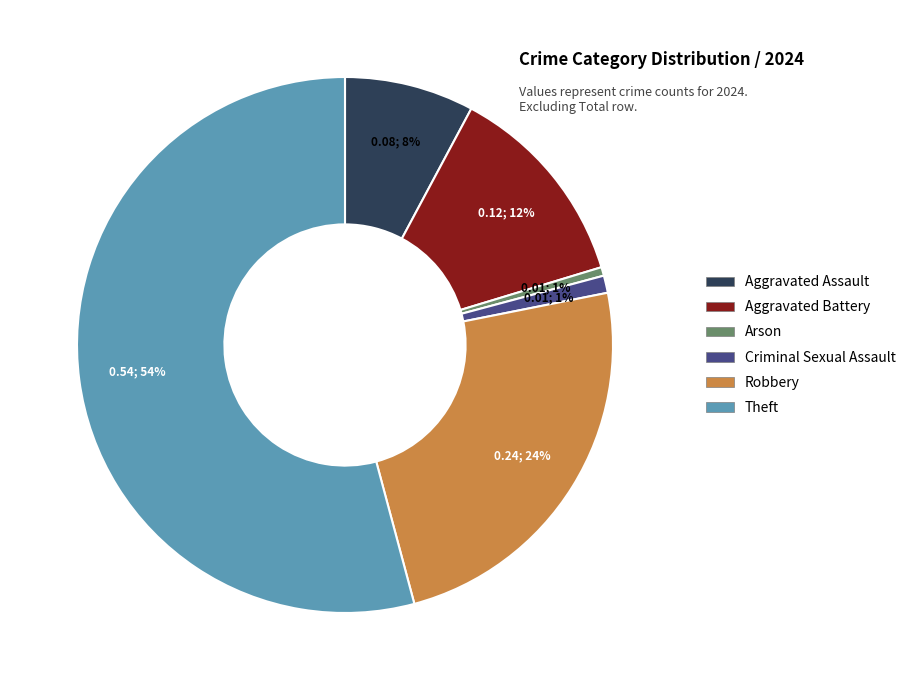

Is it true that Criminal Sexual Assault is 1% of the pie?

True